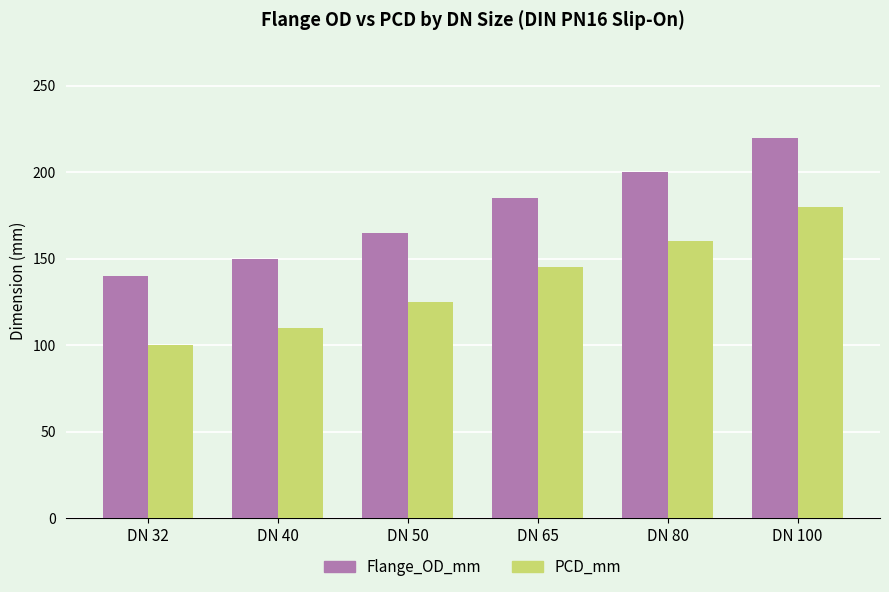

Reading left to right, extract all data points from this chart.

Flange_OD_mm: DN 32=140	DN 40=150	DN 50=165	DN 65=185	DN 80=200	DN 100=220
PCD_mm: DN 32=100	DN 40=110	DN 50=125	DN 65=145	DN 80=160	DN 100=180